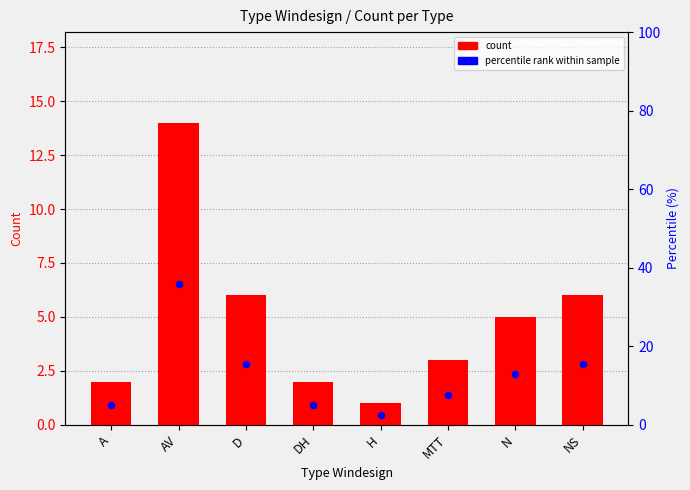

Which series has the largest total across all categories?

percentile rank